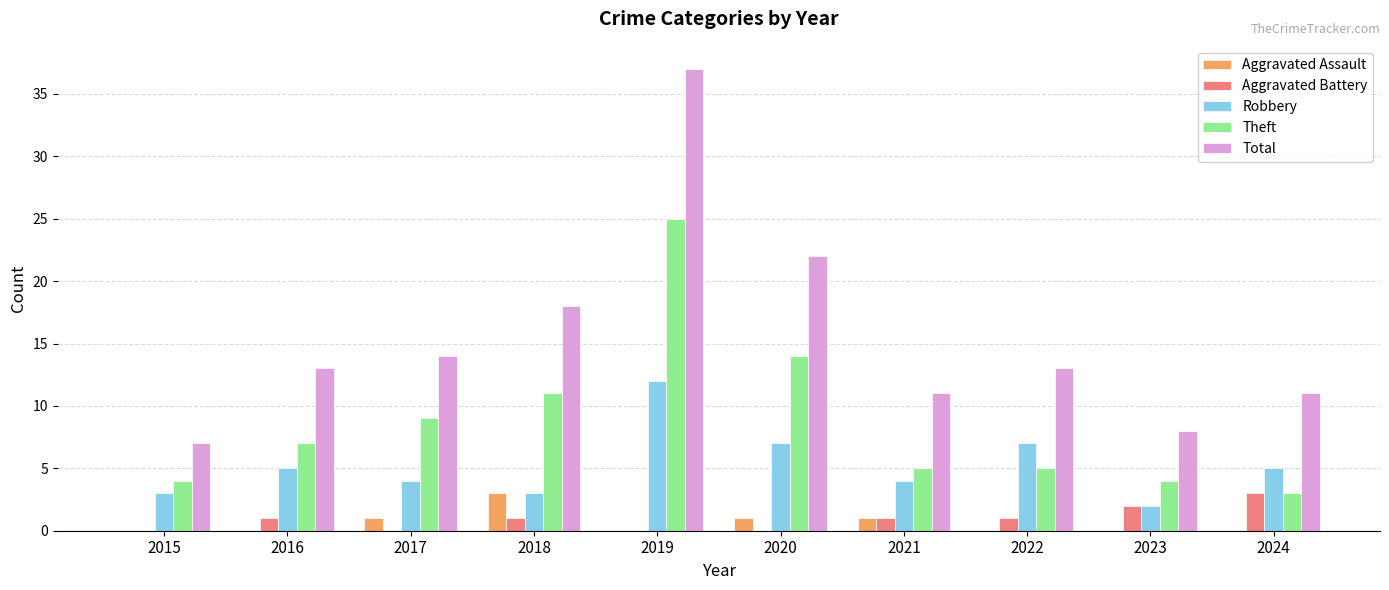

What is the difference between the Total values at 2018 and 2019?

19